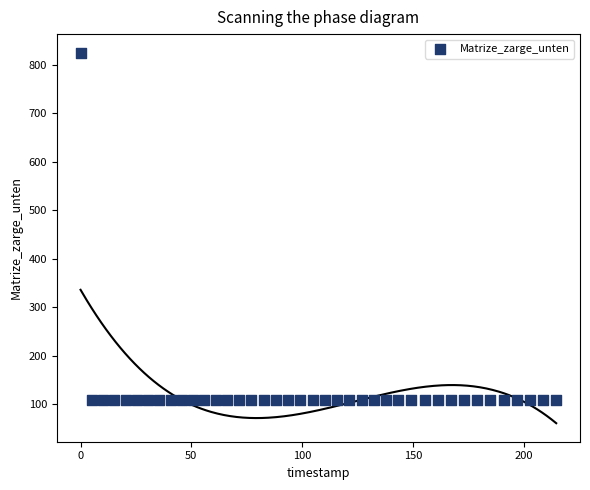

What is the range of X values (max minus min)?

214.7